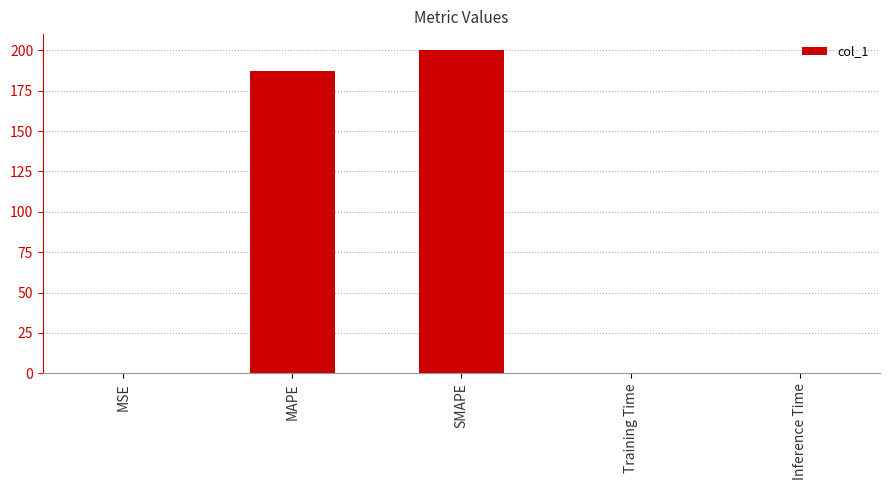

Are the bars horizontal?

No